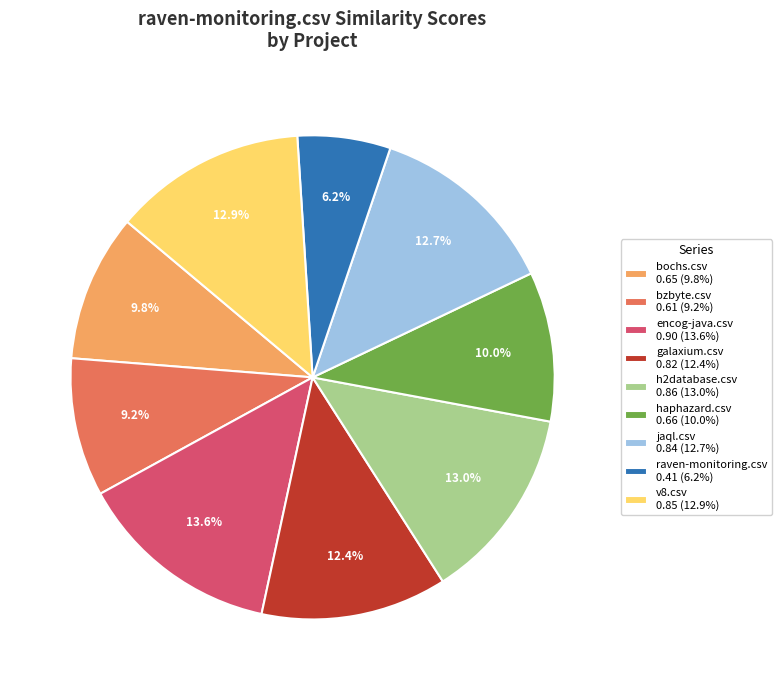

What percentage is the v8.csv slice, to the nearest percent?

13%